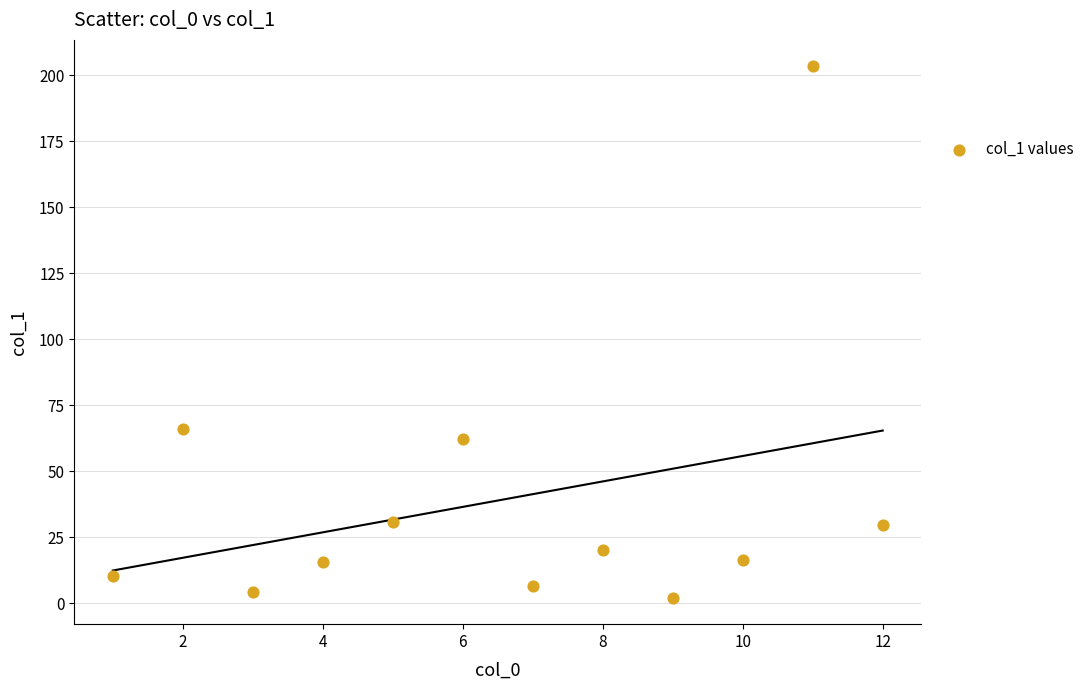

What Y value in the scatter plot is closest to 102?

66.1